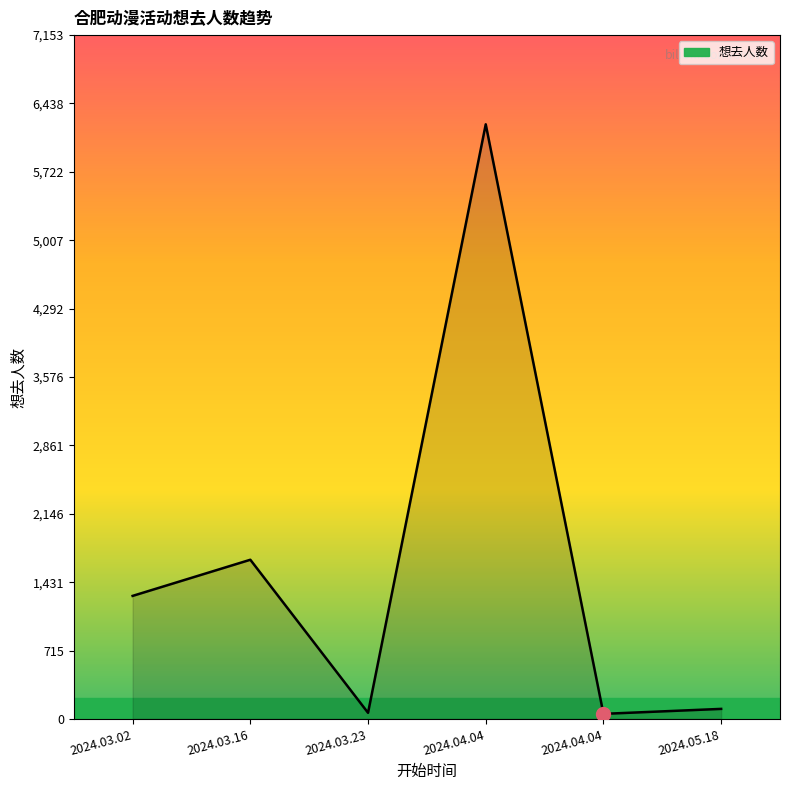

Rank the categories by value from lowest to highest.

2024.04.04, 2024.03.23, 2024.05.18, 2024.03.02, 2024.03.16, 2024.04.04